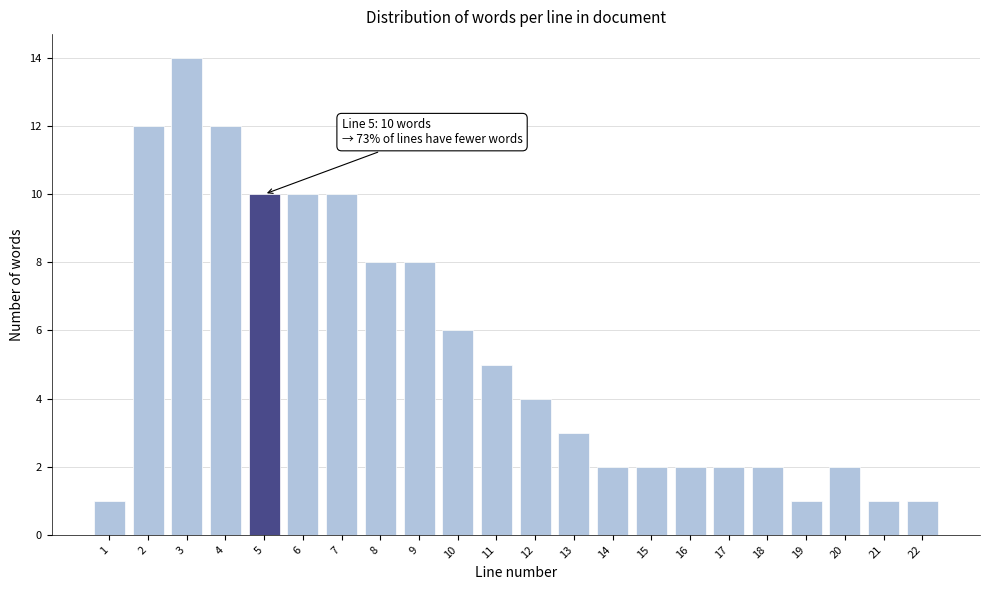

Reading right to left, list all the values displayed in this chart.

1	1	2	1	2	2	2	2	2	3	4	5	6	8	8	10	10	10	12	14	12	1